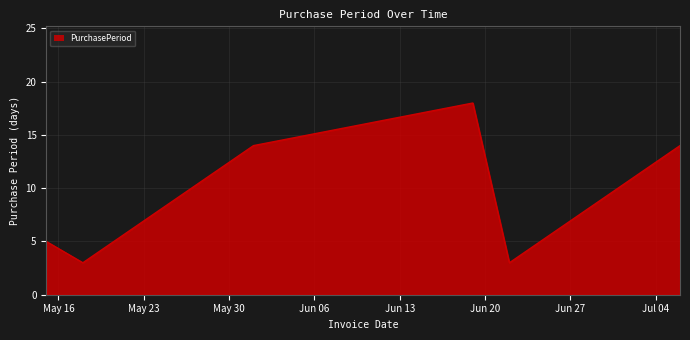

What is the greatest value displayed?

18